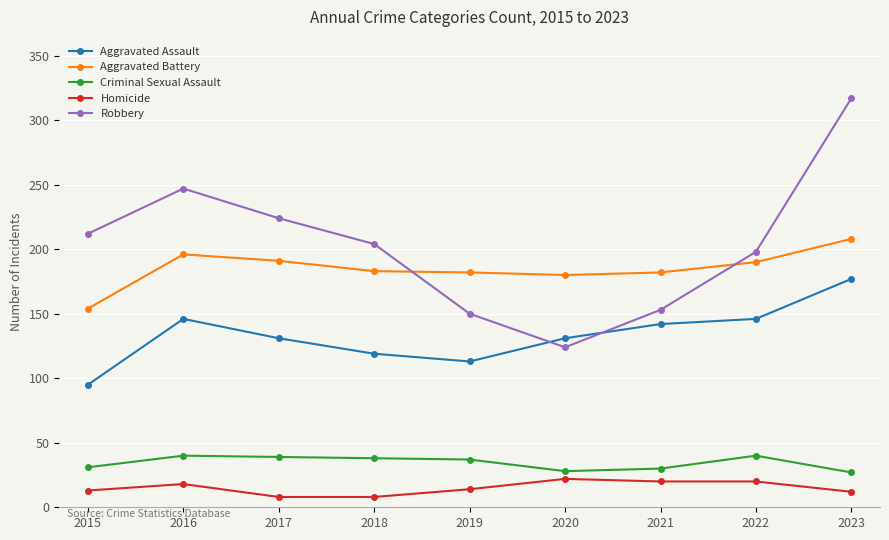

The Homicide series shows 39 at 2020. True or false?

False